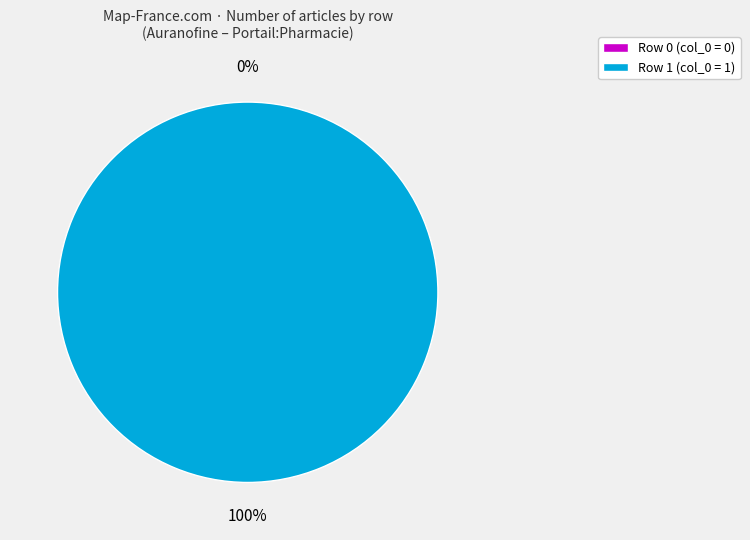

To the nearest percent, what is the difference between the largest and smallest slice percentages?

100%